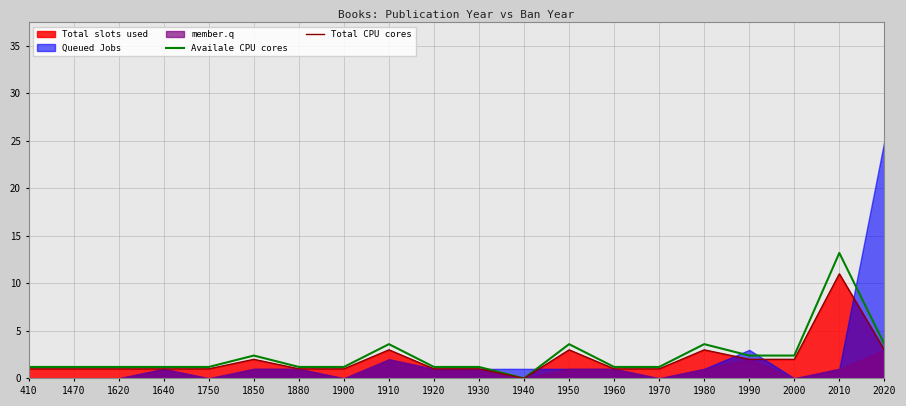

The Availale CPU cores series shows 1.2 at 1640. True or false?

True